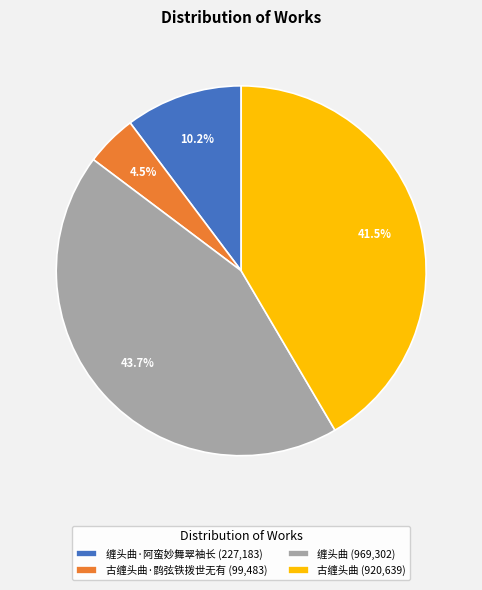

Does any single category account for the majority?

No